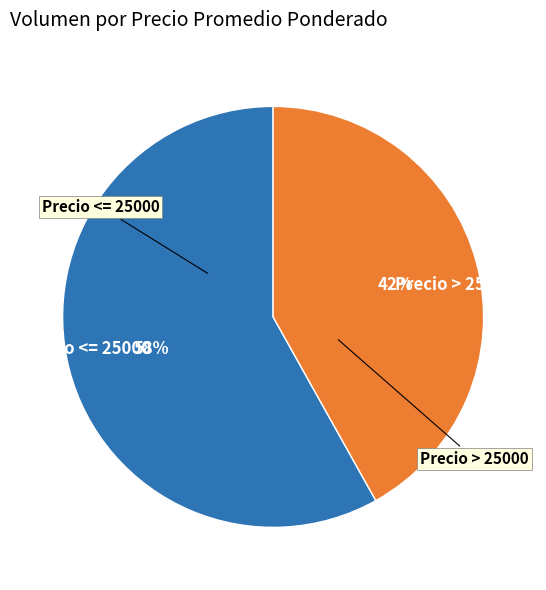

To the nearest percent, what is the average slice percentage?

50%